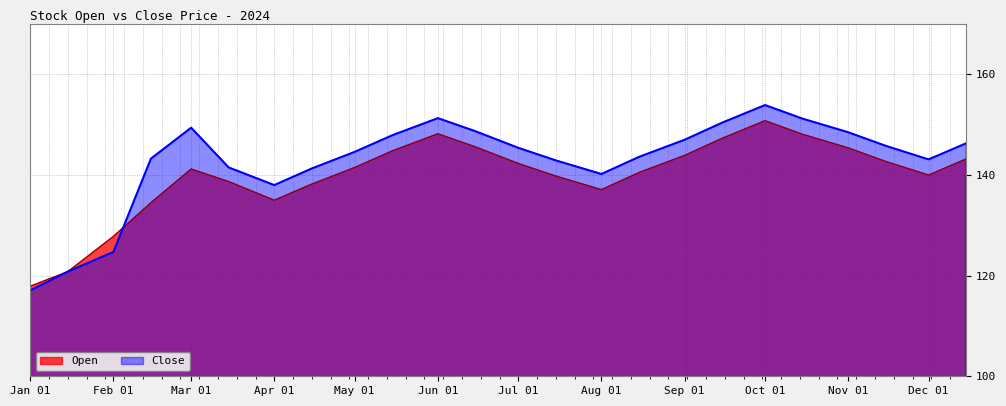

True or false: Close has more than 2 interior local peaks.

True